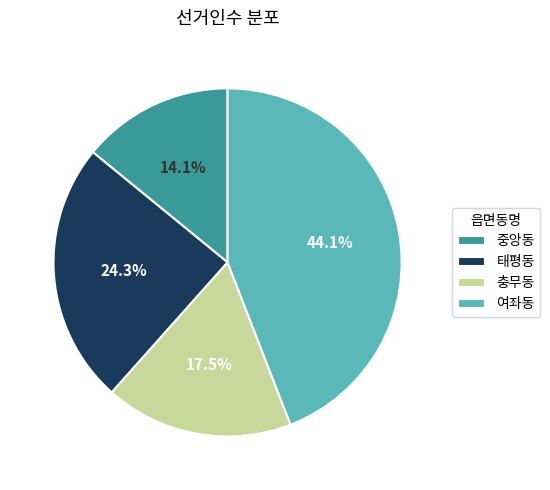

Which slice is the smallest?

중앙동